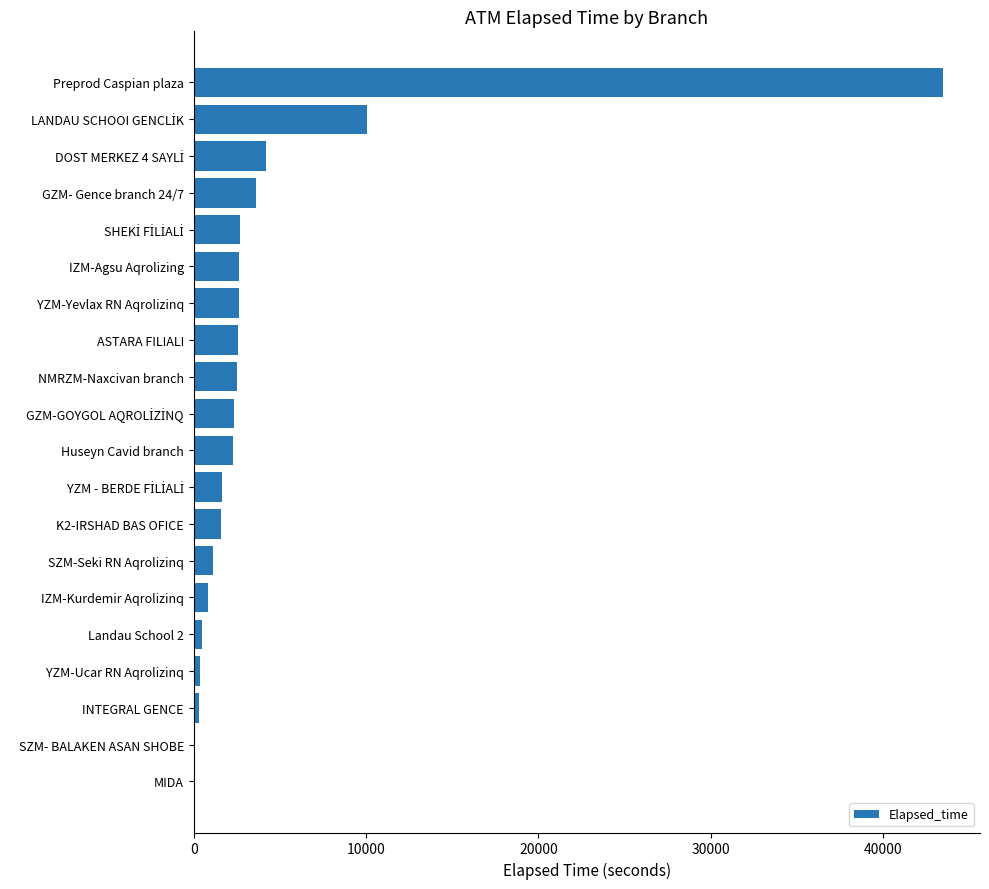

The value at ASTARA FILIALI is 2594. True or false?

True